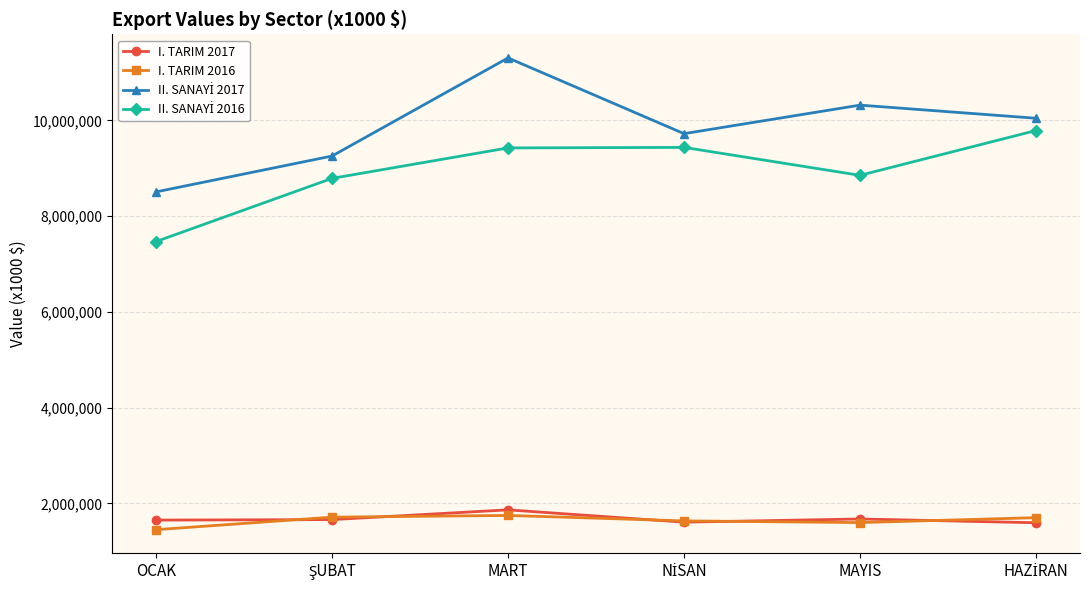

At which category is the sum across all series the highest?

MART